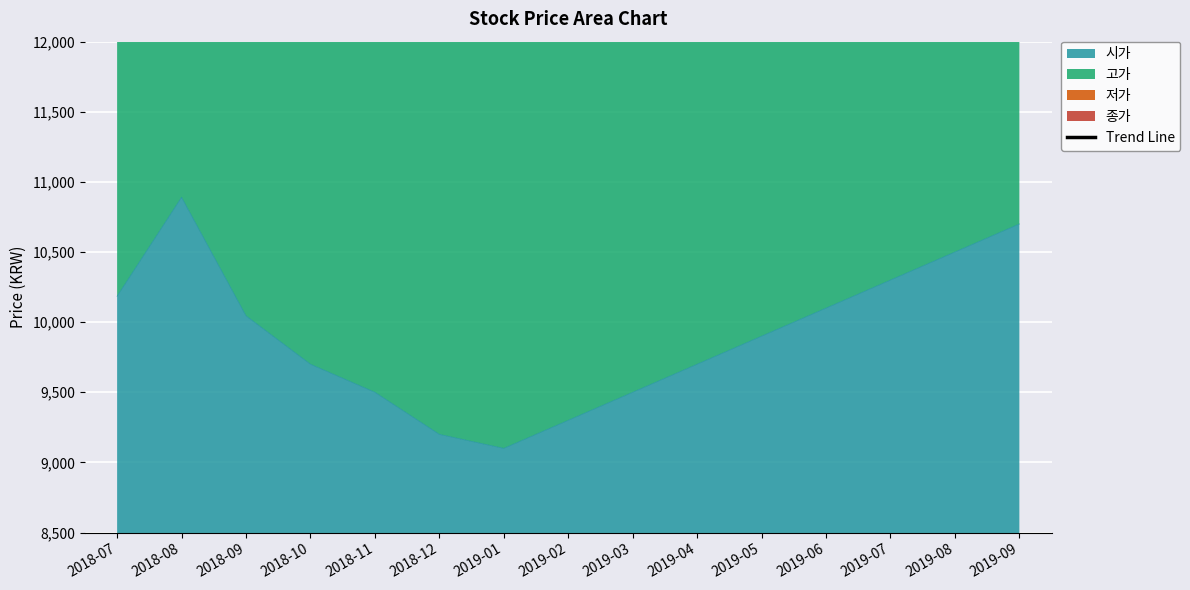

Which category has the highest value in the 시가 series?

2018-08